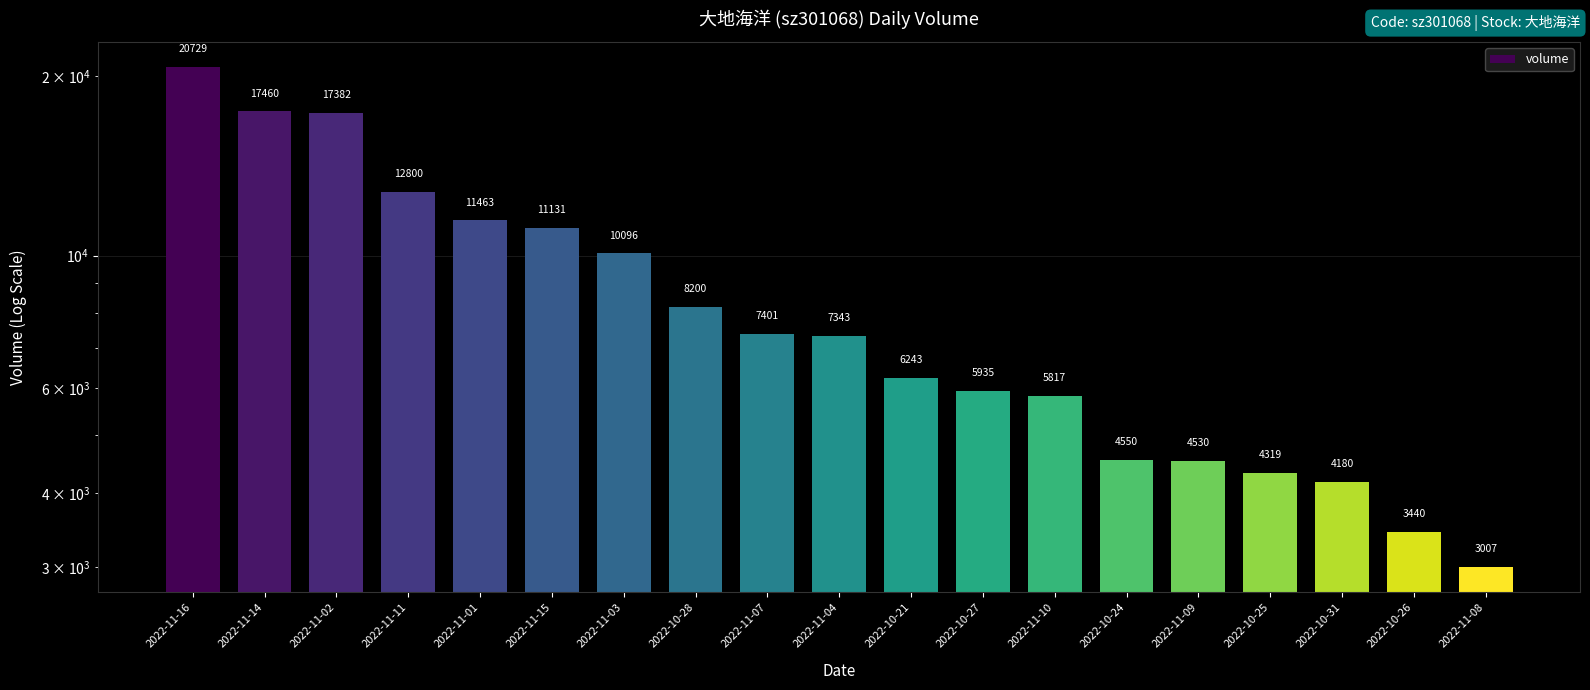

What is the ratio of the value at 2022-10-31 to the value at 2022-11-14?

0.2